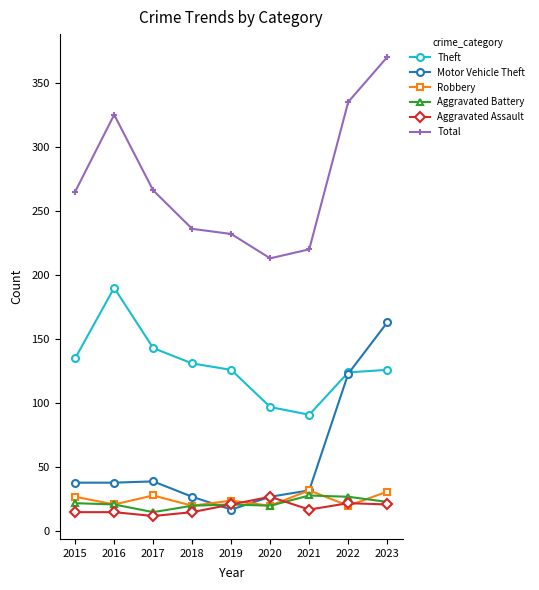

The value of Motor Vehicle Theft at 2015 is 10. True or false?

False